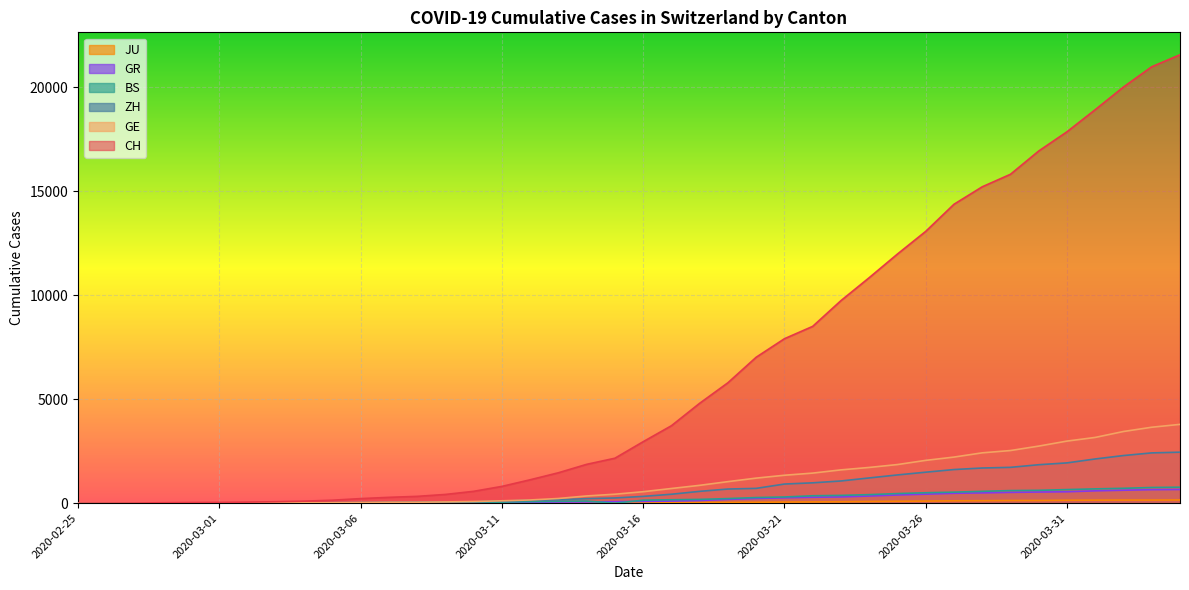

True or false: GR and CH cross at least once.

False